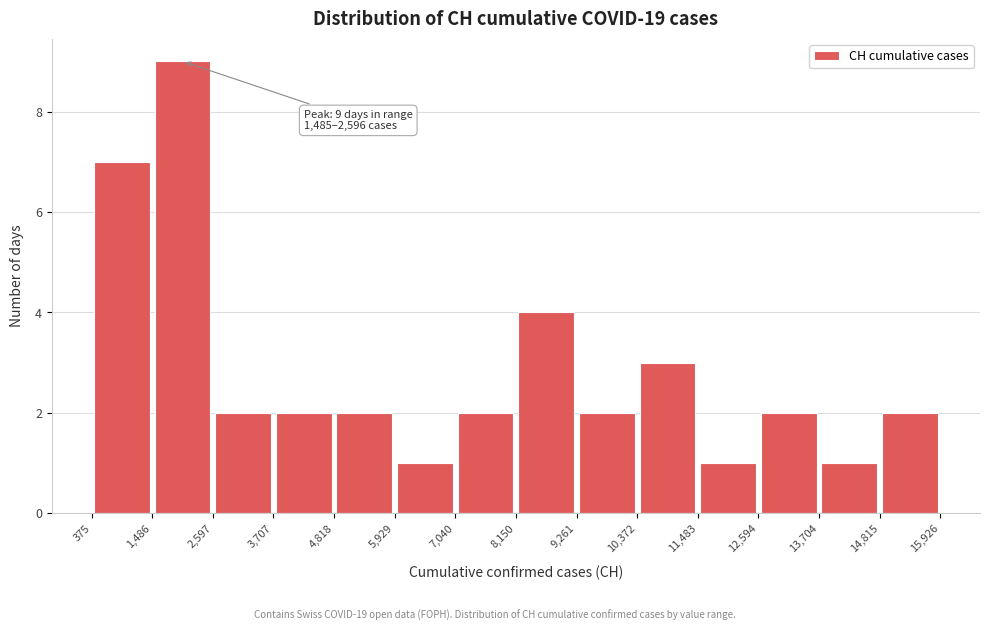

Which range on the x-axis has the tallest bar?

1,486 to 2,597